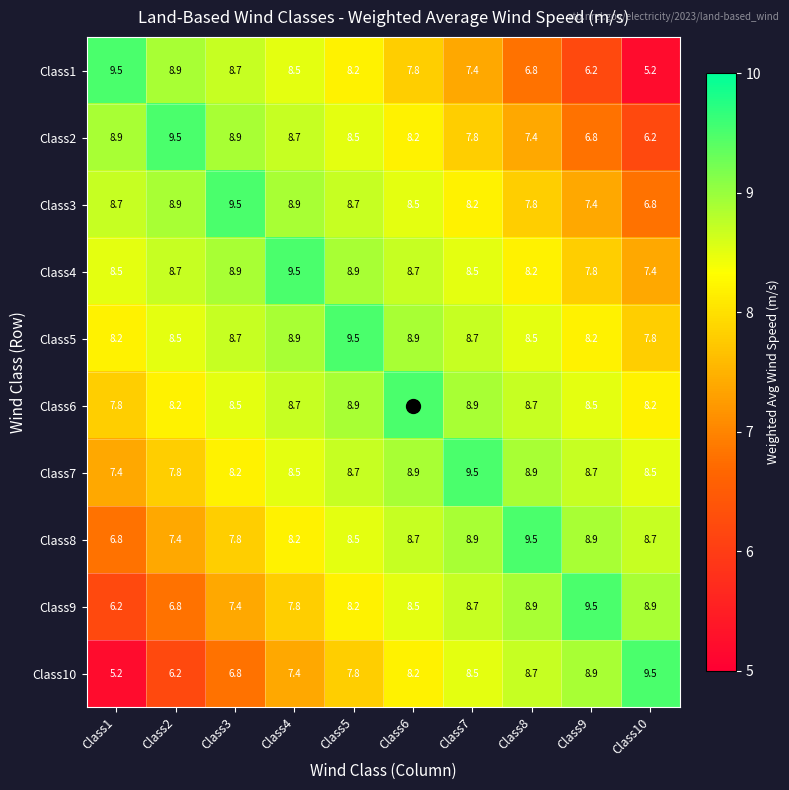

How many data points in Class2 are above 8?

6